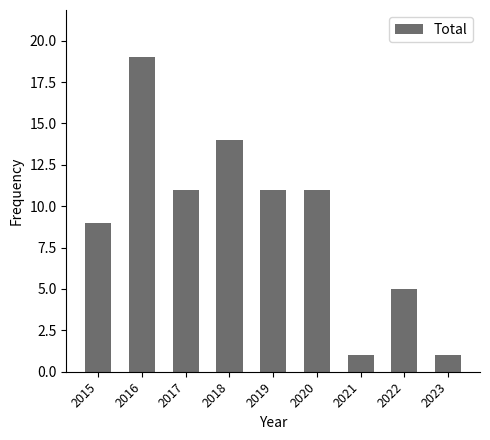

What is the maximum value shown in the chart?

19